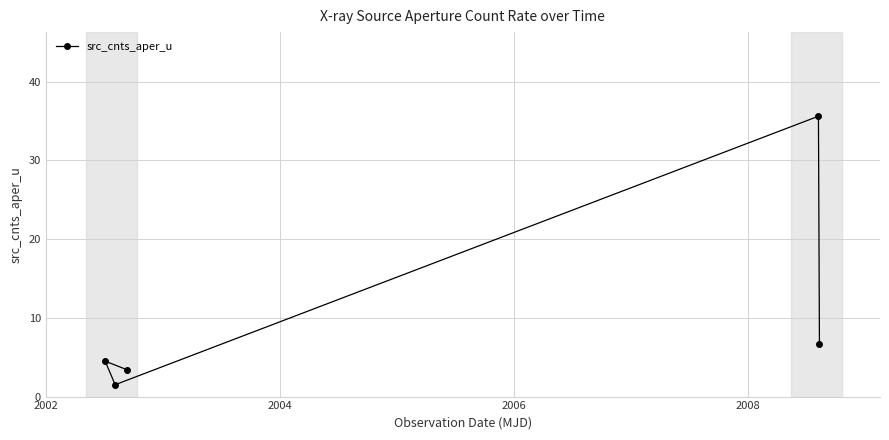

What is the smallest value displayed?

1.5